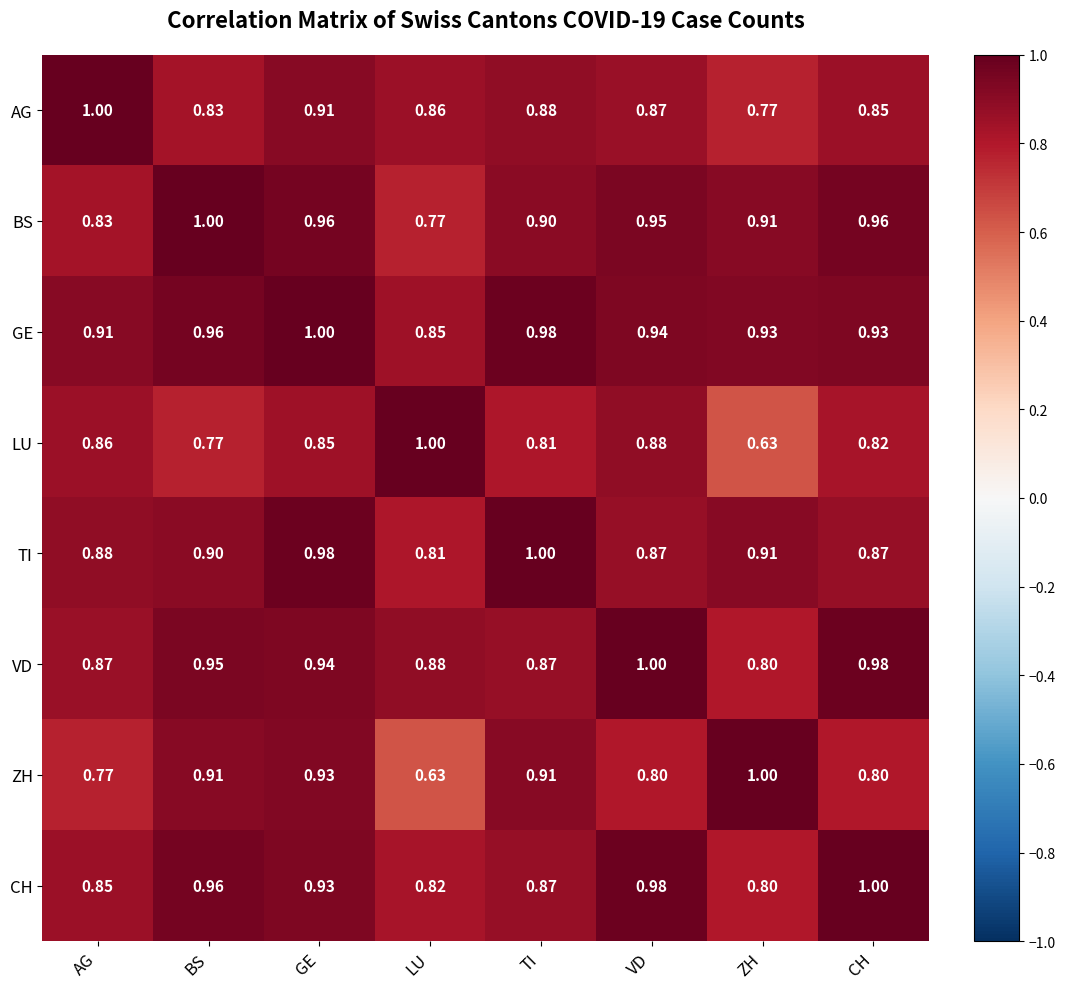

Between BS and ZH, which series saw the biggest shift?

CH